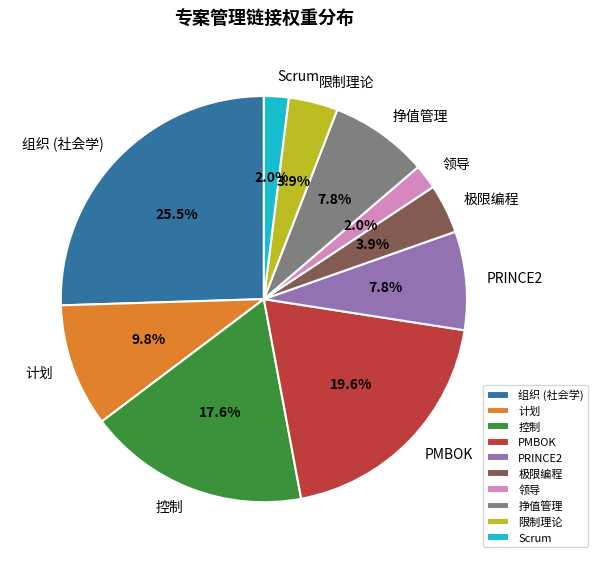

What percentage do 组织 (社会学) and 挣值管理 together represent?

33.3%